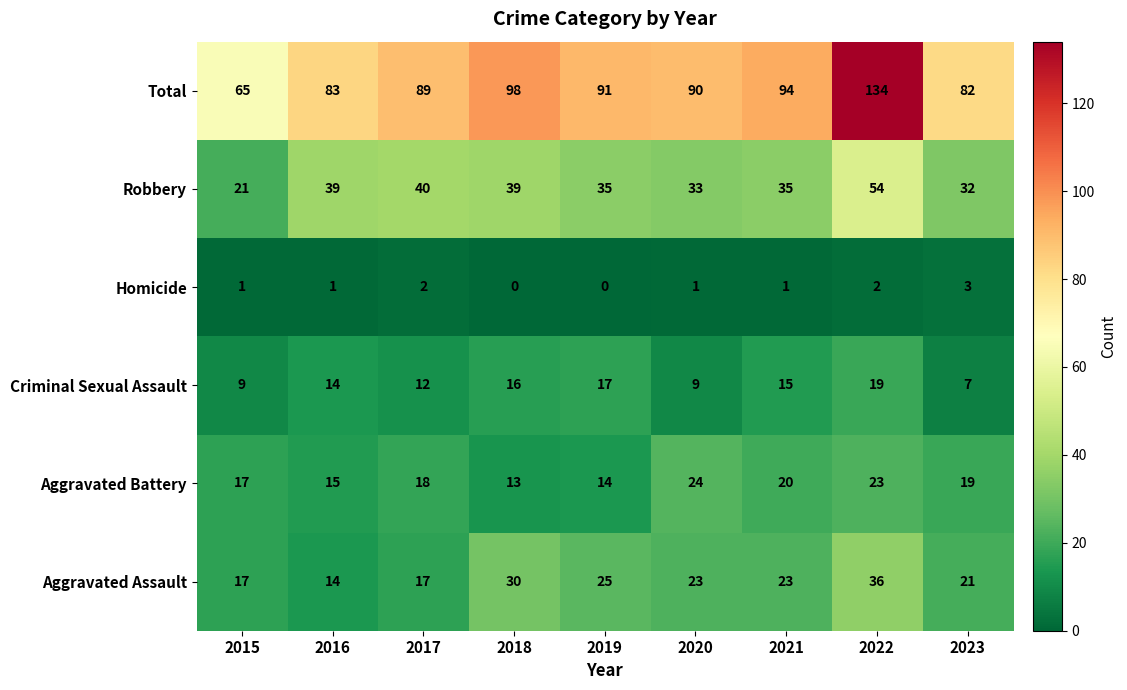

The value of Criminal Sexual Assault at 2016 is 14. True or false?

True